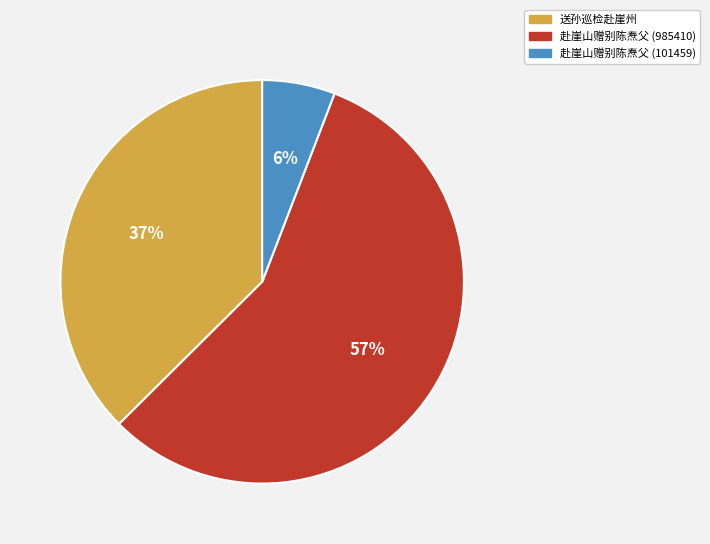

What percentage is the 赴崖山赠别陈焘父 (101459) slice, to the nearest percent?

6%